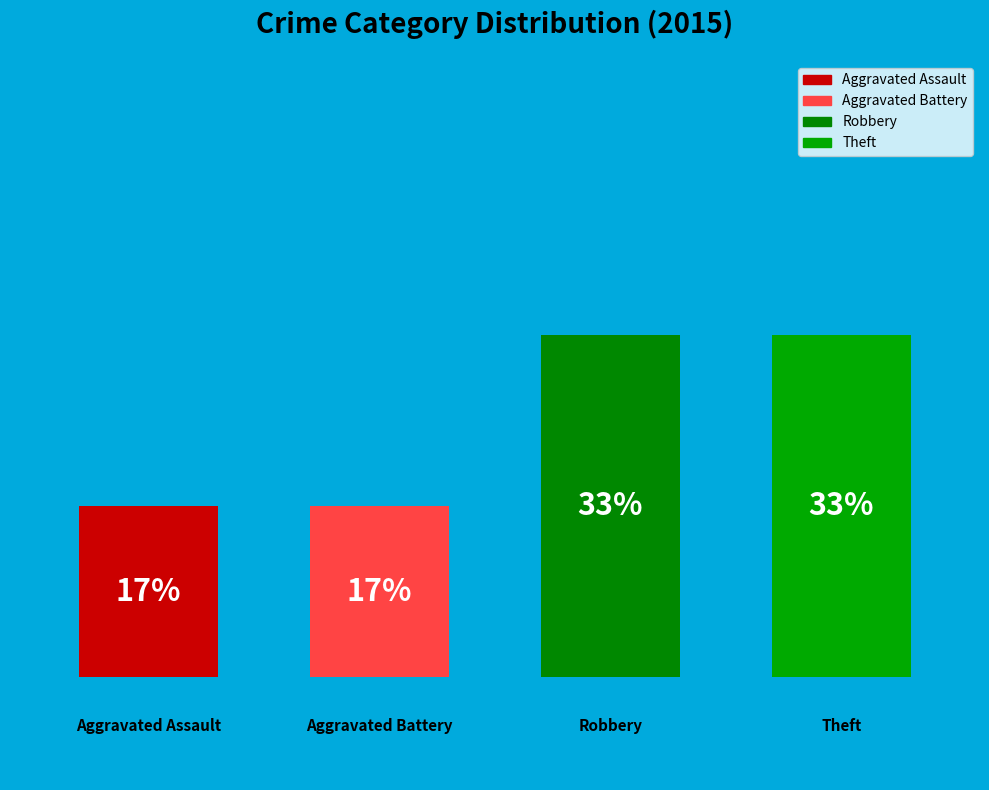

How many bars are there in total?

4